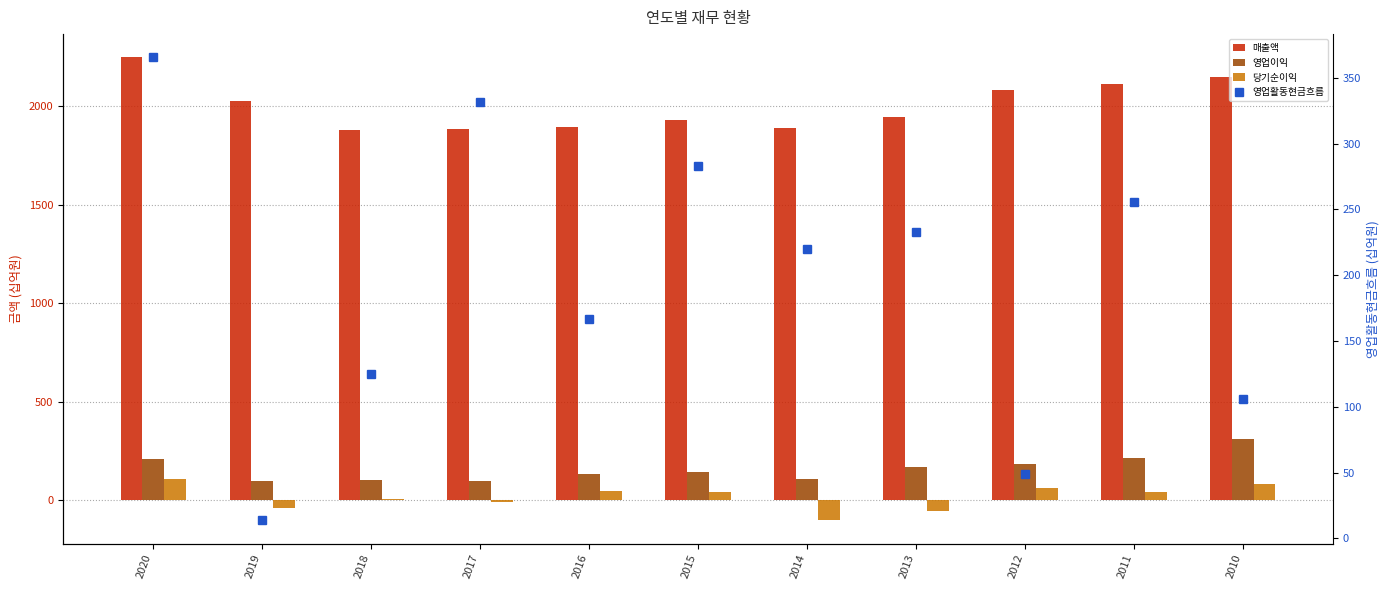

List the labels in order of 매출액 value, smallest first.

2018, 2017, 2014, 2016, 2015, 2013, 2019, 2012, 2011, 2010, 2020